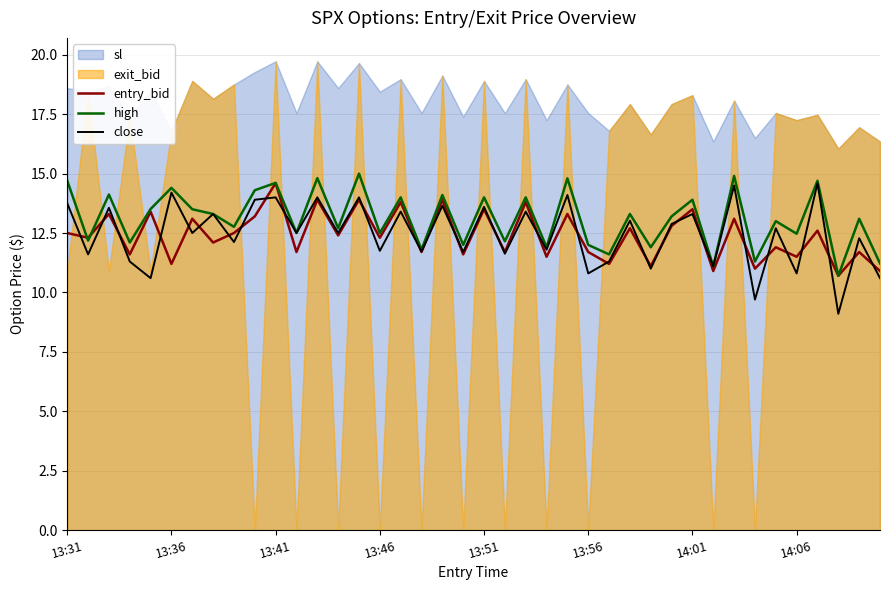

What position from the right is 34?

6